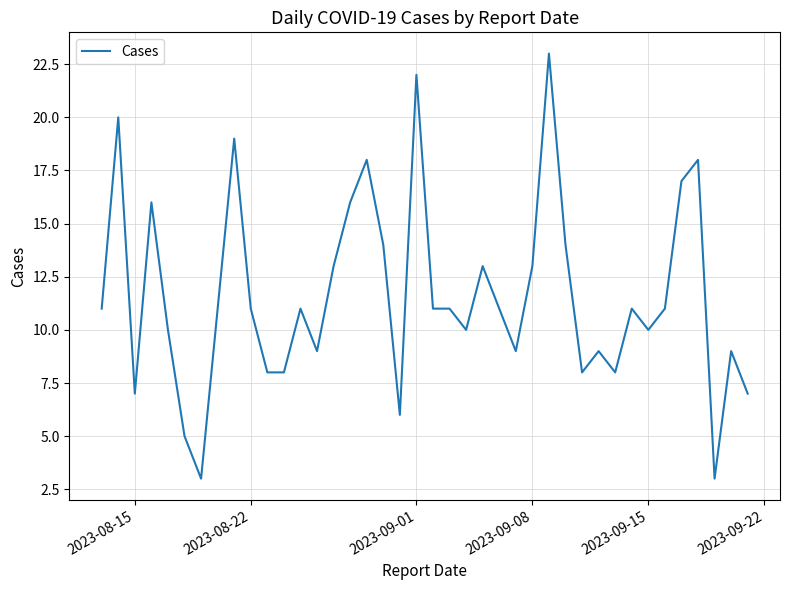

Does the chart display data point markers on the line(s)?

No